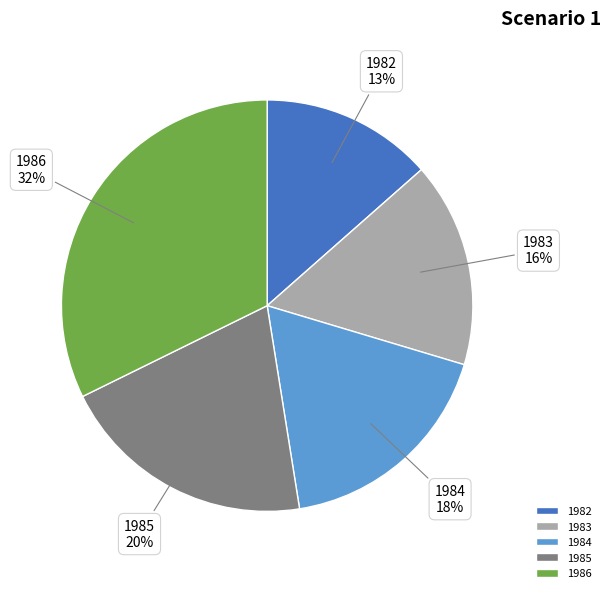

To the nearest percent, what portion does 1983 represent?

16%